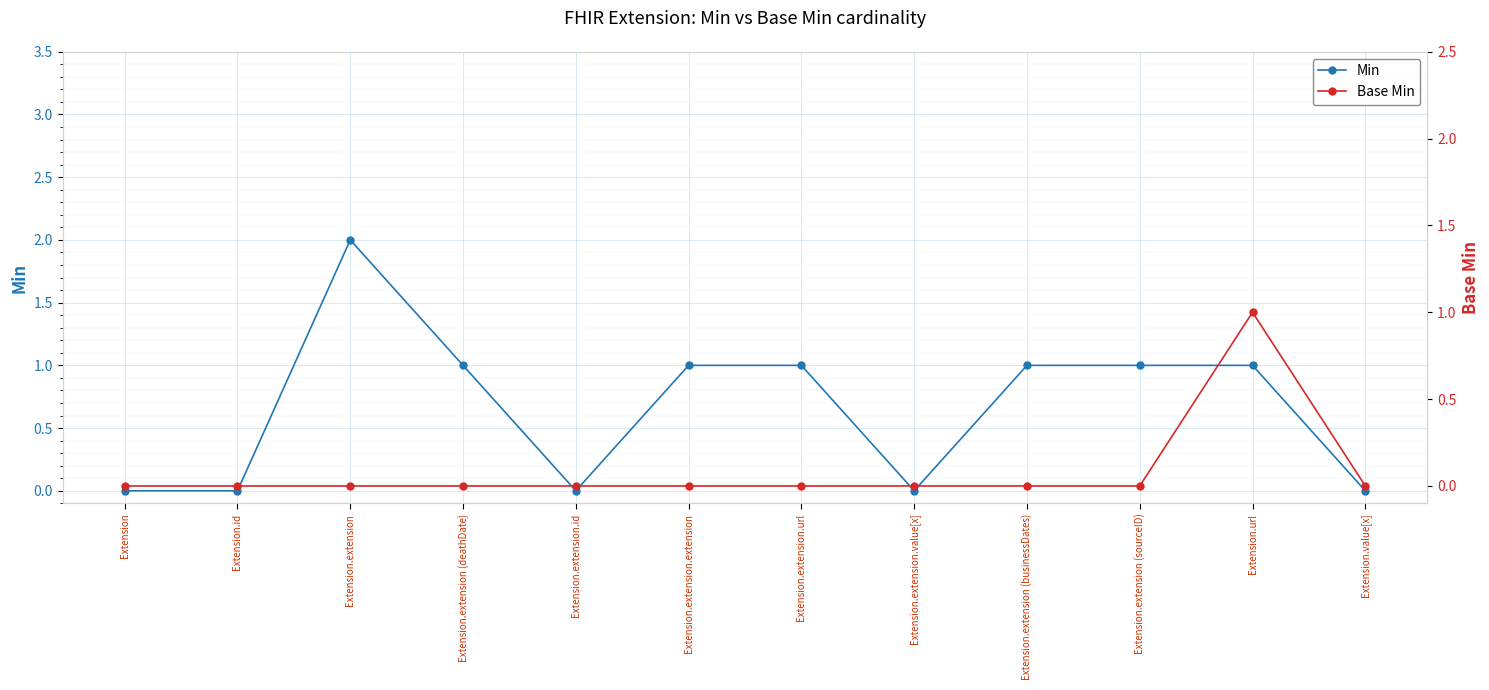

True or false: Min and Base Min cross at least once.

False